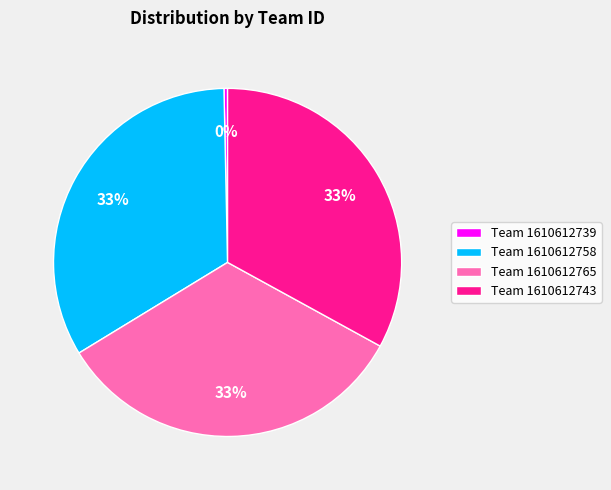

Do Team 1610612758 and Team 1610612765 together represent more than half of the pie?

Yes